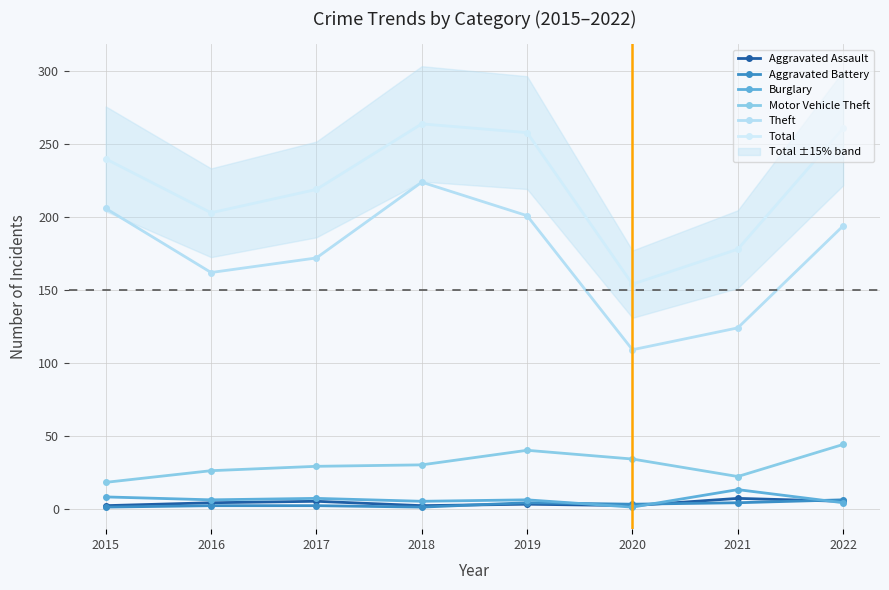

What is the approximate value of Burglary at 2018, to the nearest 5?

5